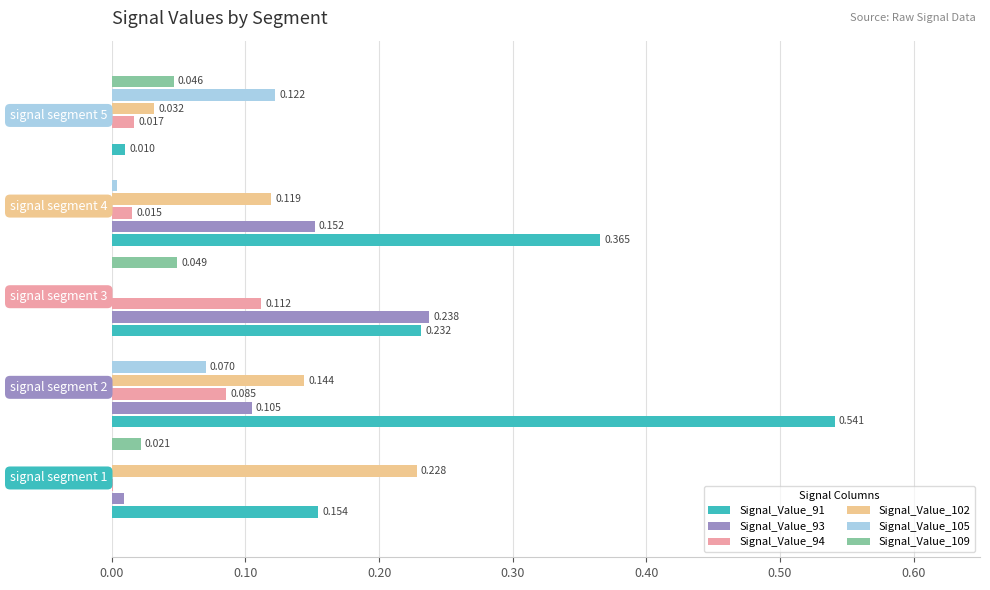

Count the number of data series in this chart.

6